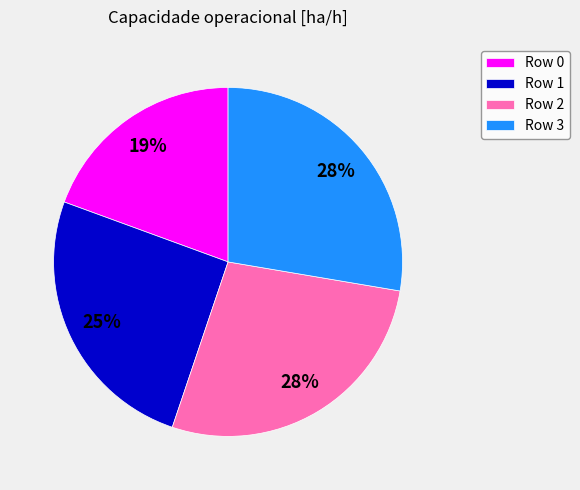

Between Row 0 and Row 2, which is larger?

Row 2